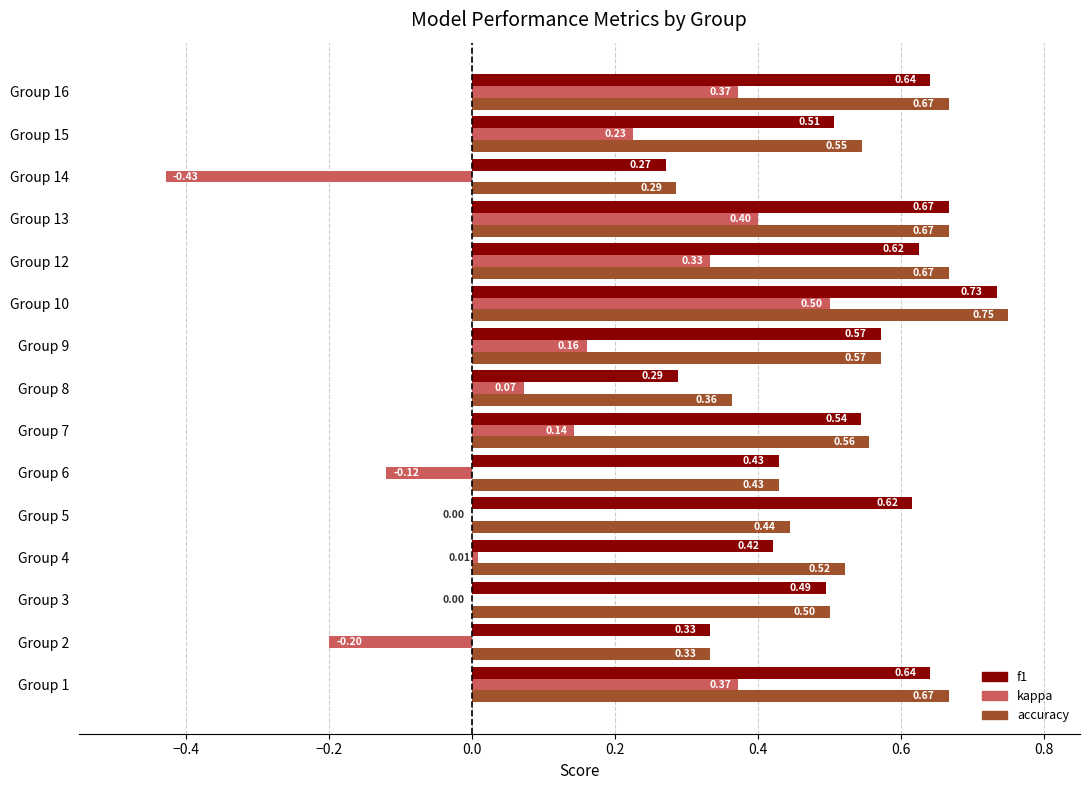

Where is f1 nearest to the value 0?

Group 14